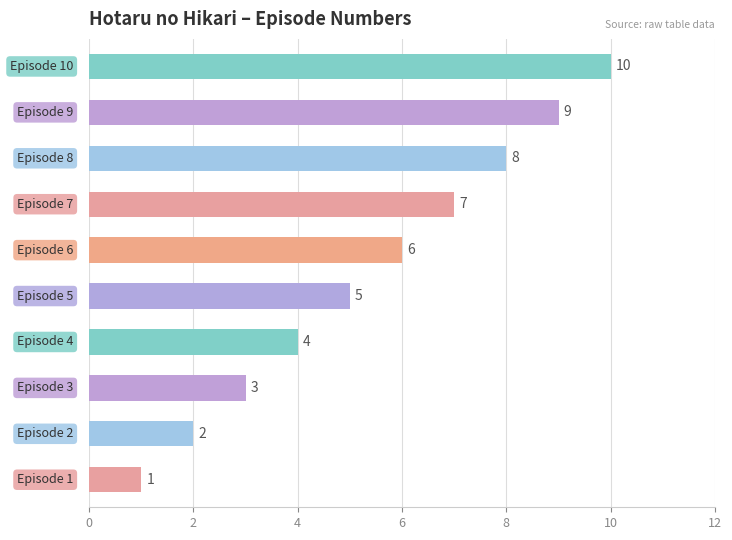

How many values are between 3 and 8?

6